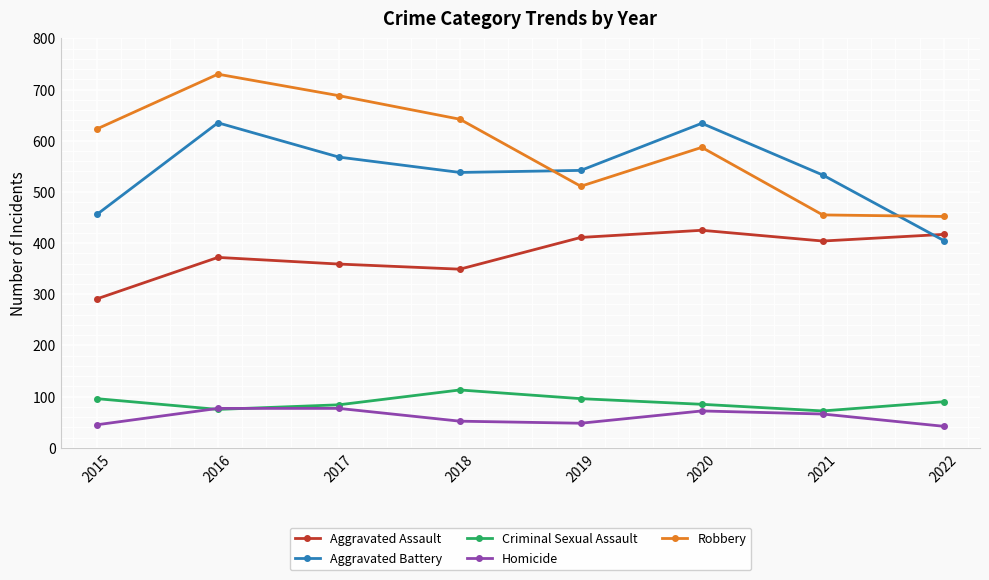

What is the smallest value displayed?

42